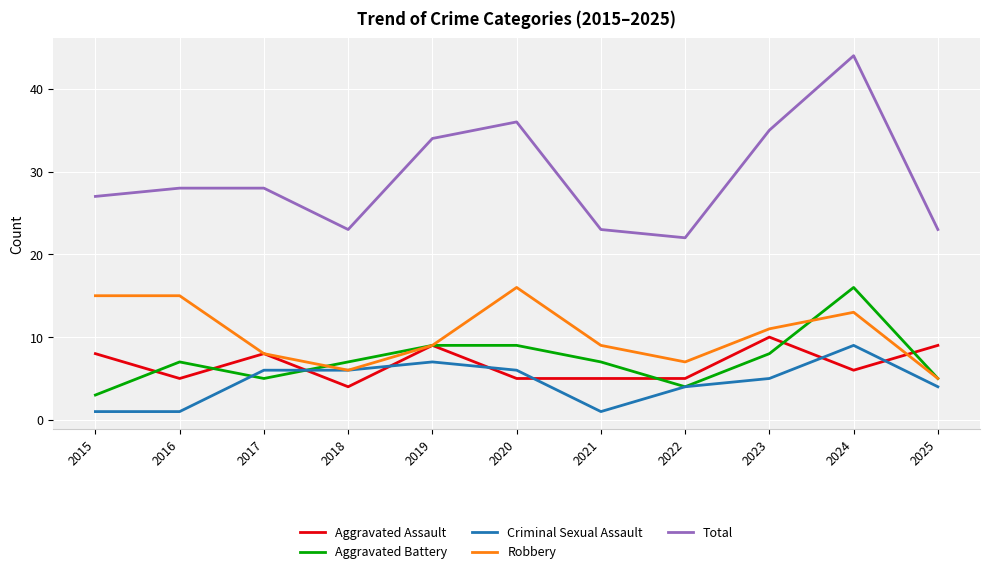

What is the average value of the Total series?

29